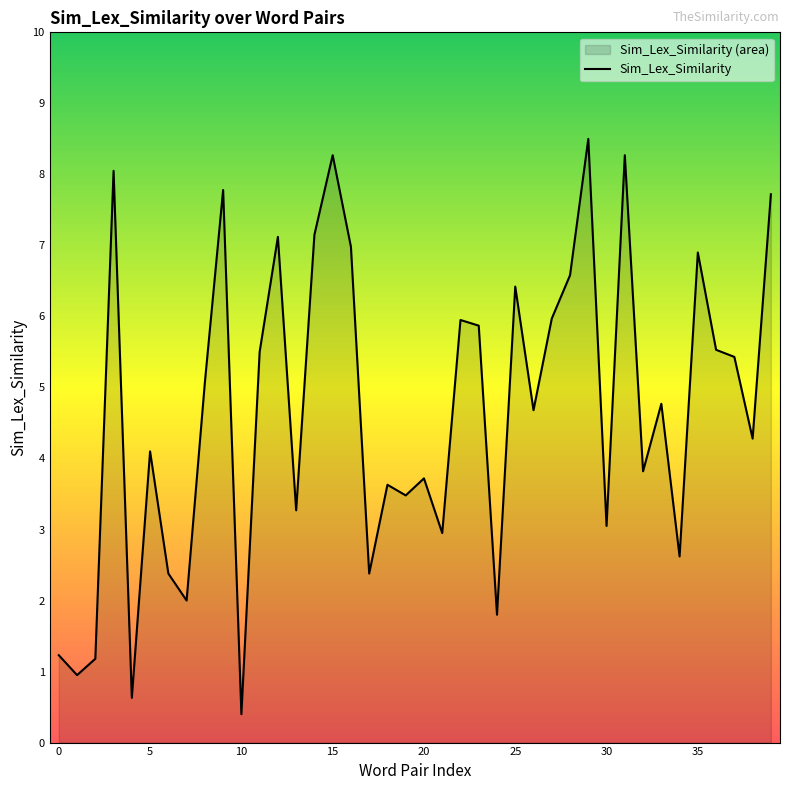

What is the smallest value displayed?

0.4